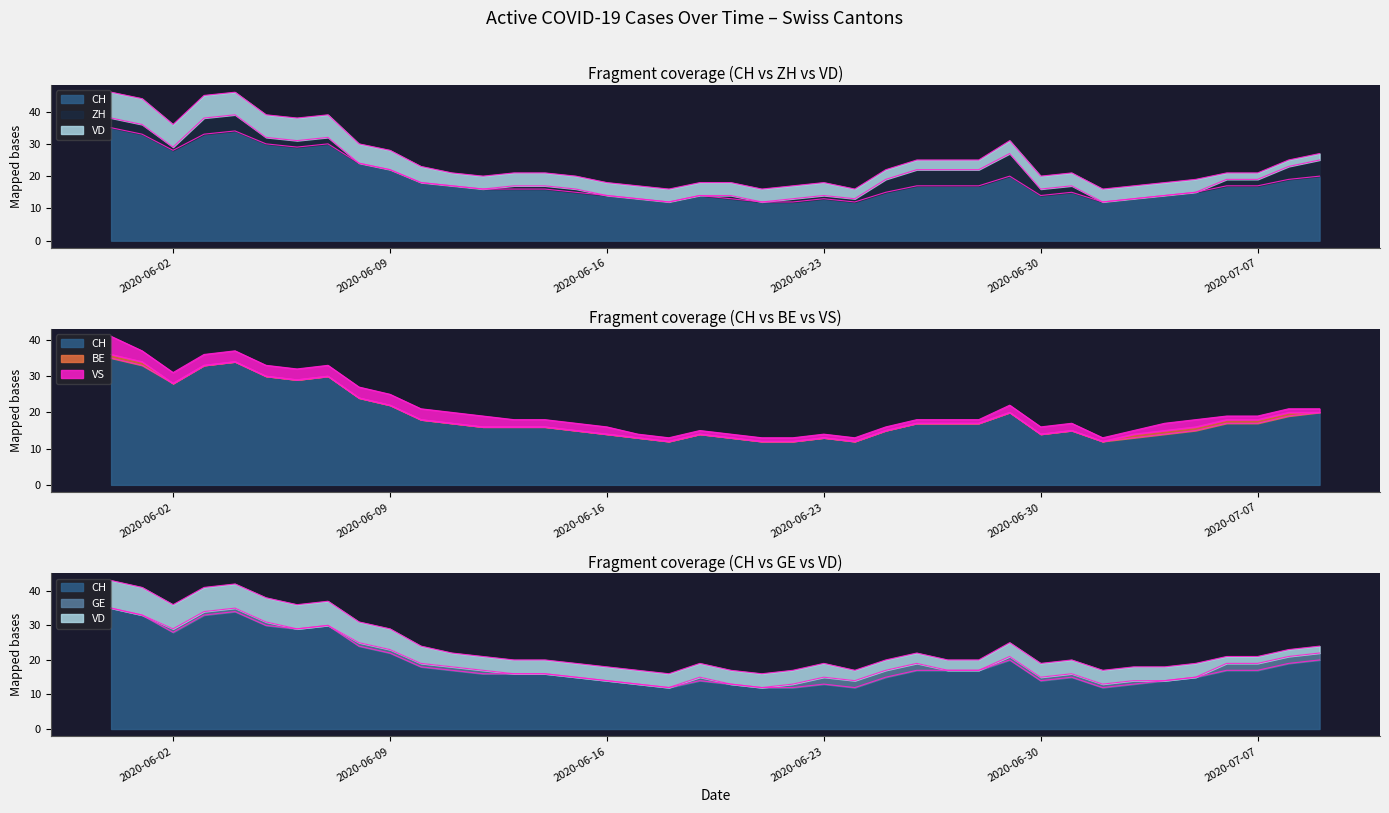

At which label is VS closest to 3?

2020-06-01